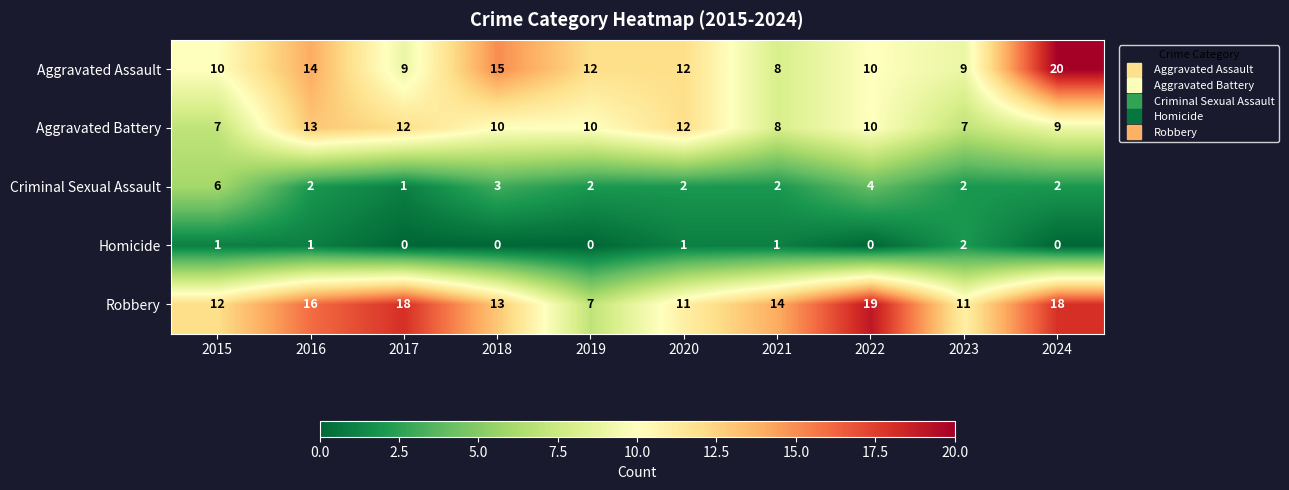

Which series has the largest total across all categories?

Robbery